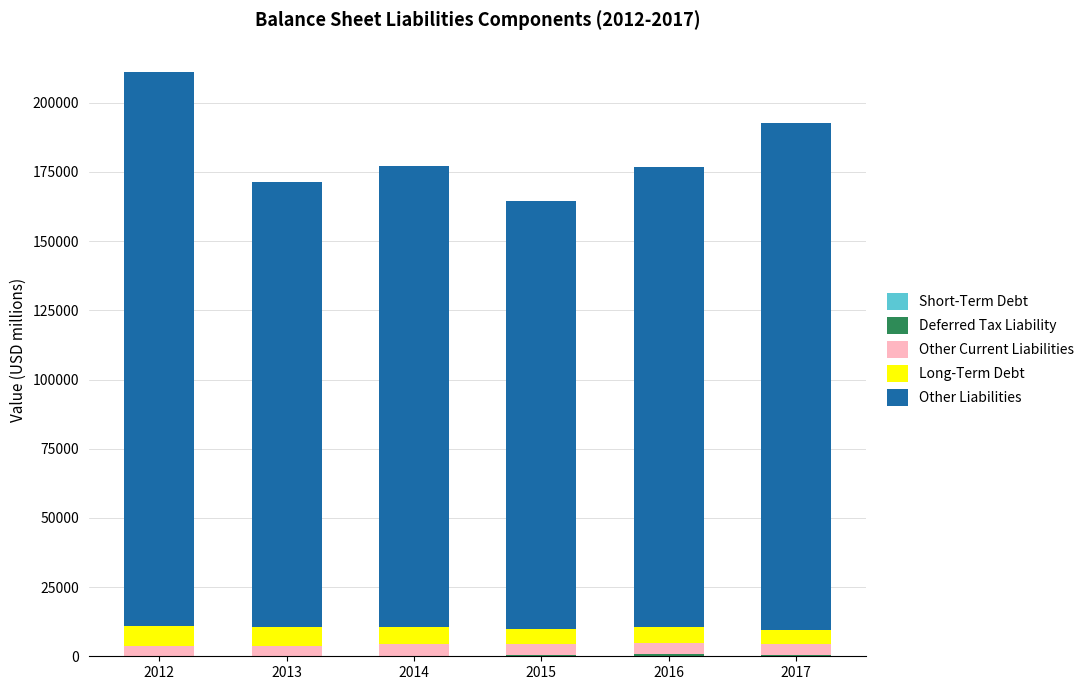

Are the bars grouped side by side (vs. stacked)?

No